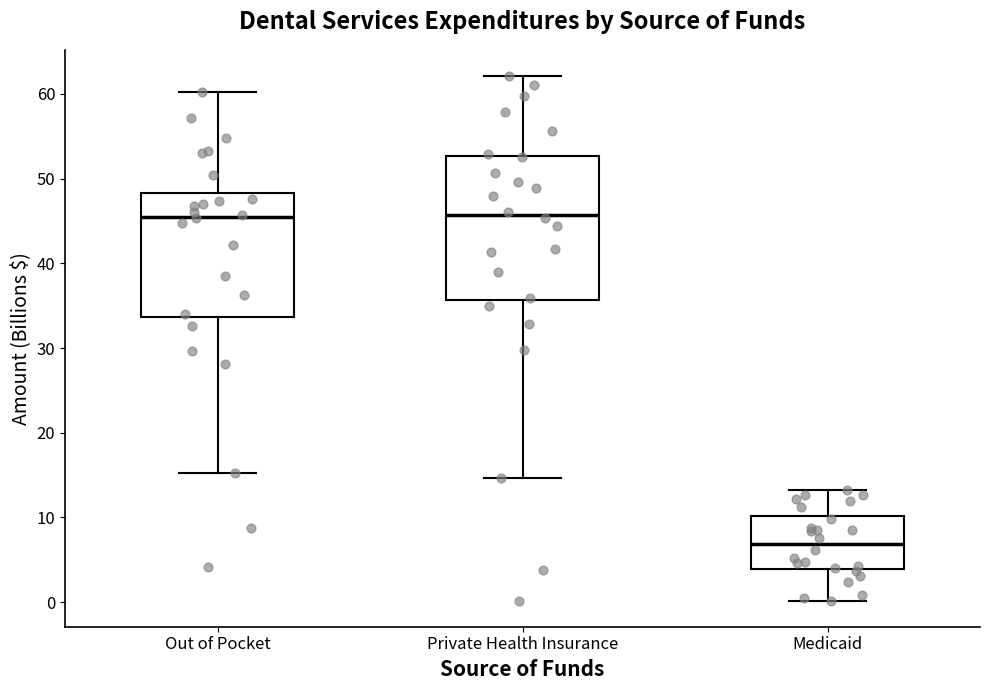

Comparing the boxes themselves (not the whiskers), which one is the tallest?

Private Health Insurance